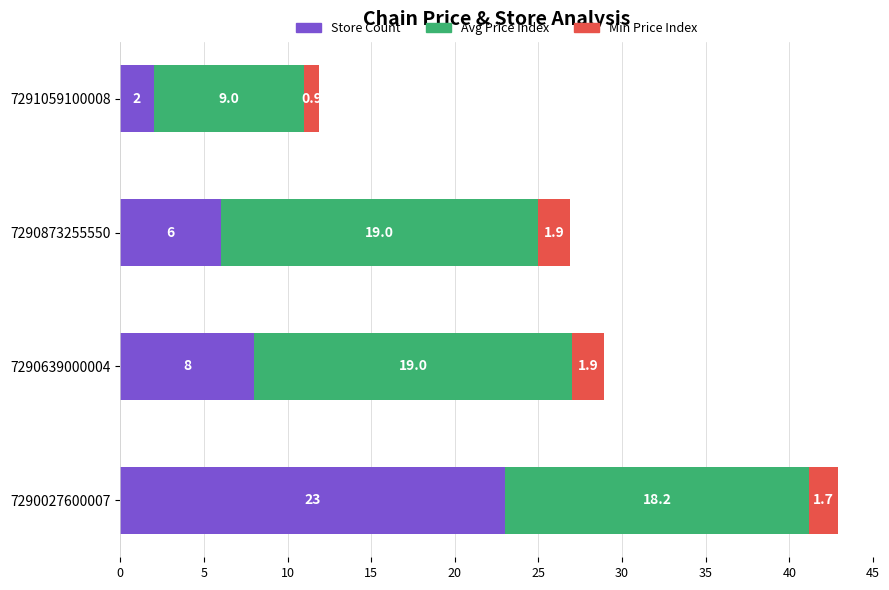

What are all the series names shown in the legend?

Store Count, Avg Price Index, Min Price Index